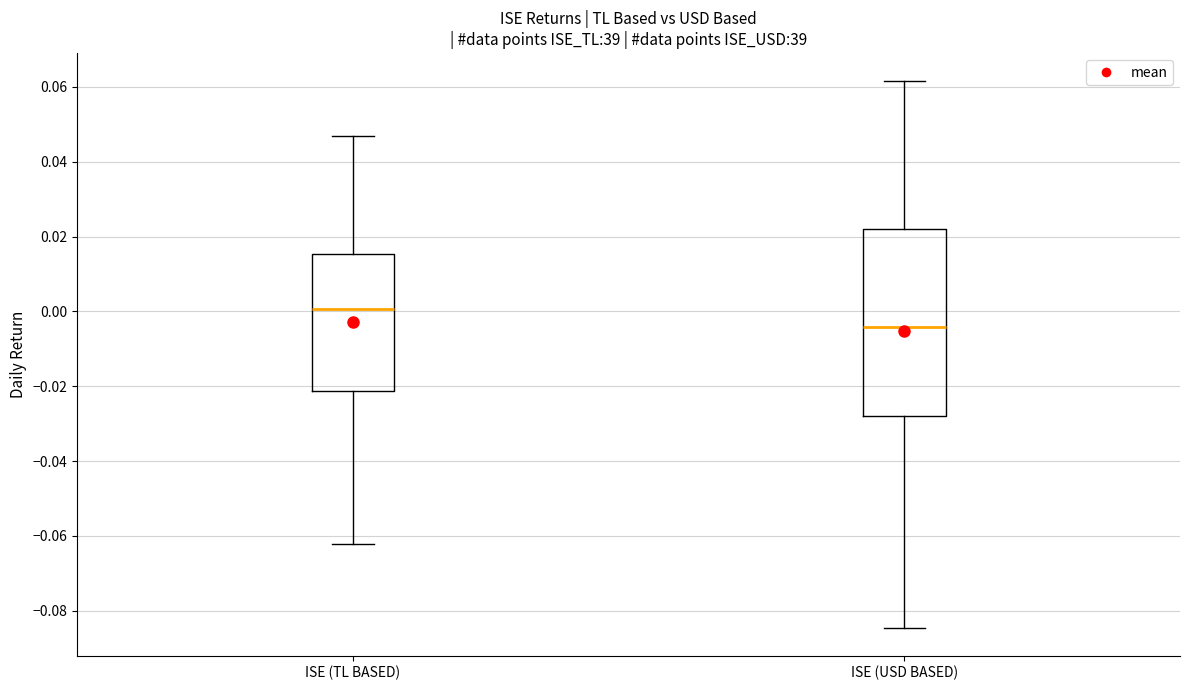

Reading left to right, read every box against the y-axis: the position of its median line, the range the box covers, and the ends of its whiskers. The values are not printed on the chart, so give them approximately, as read against the axis.

ISE (TL BASED): median 0.000, box -0.022 to 0.016, whiskers -0.062 to 0.046
ISE (USD BASED): median -0.004, box -0.028 to 0.022, whiskers -0.084 to 0.062